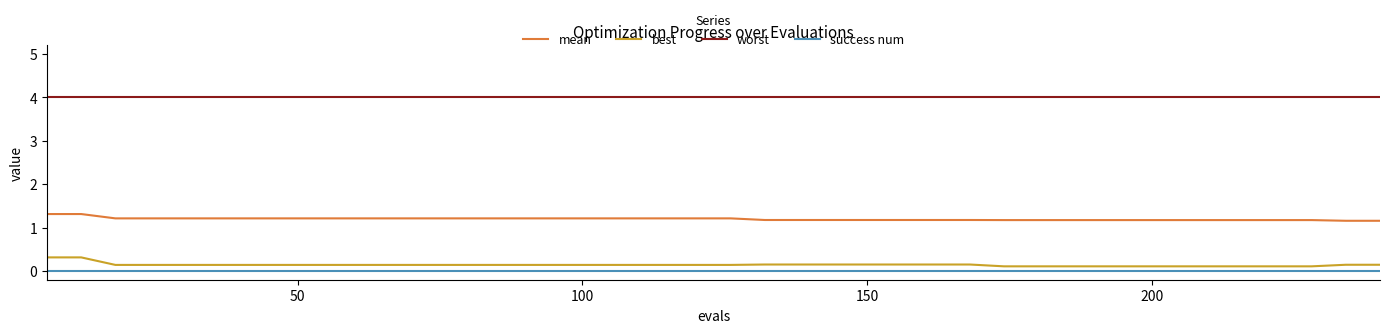

What is the highest value of the mean series?

1.3